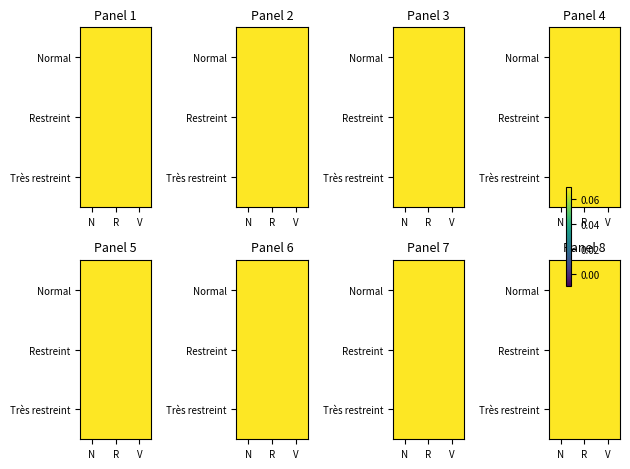

Is the value of Très restreint at V greater than the value of Normal at R?

Yes